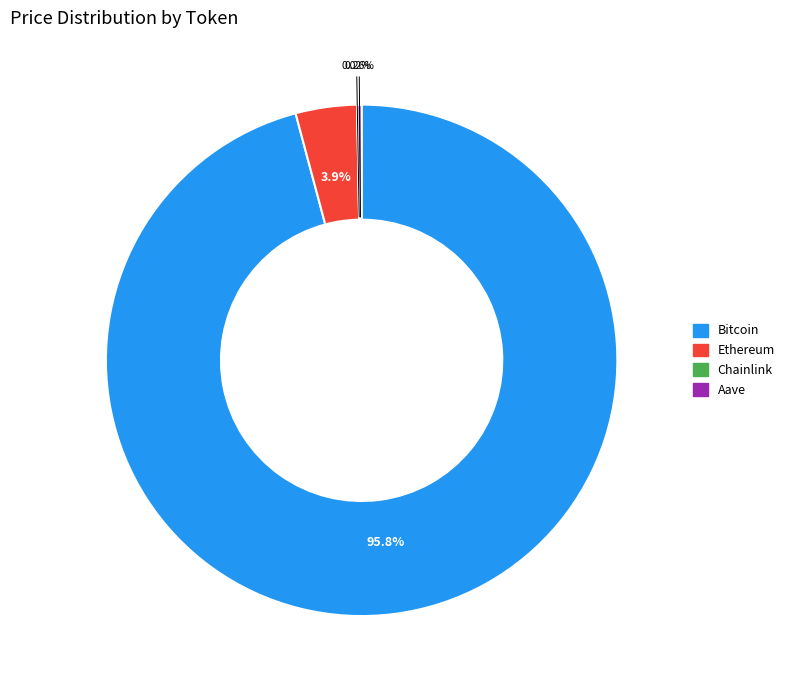

Which category has the biggest portion of the pie?

Bitcoin